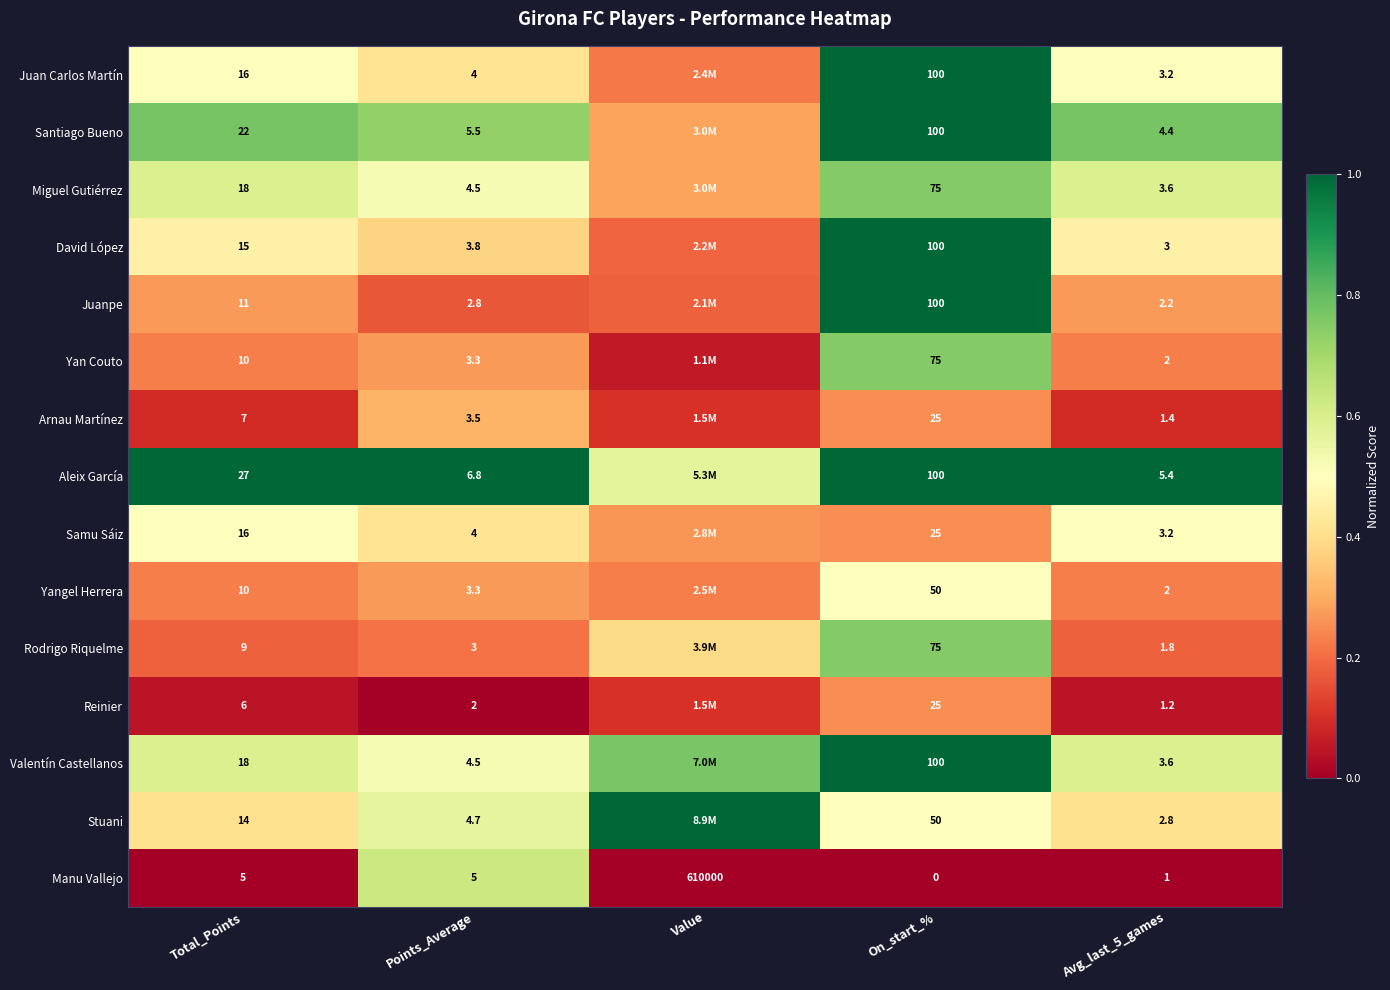

How many categories are shown in the chart?

5